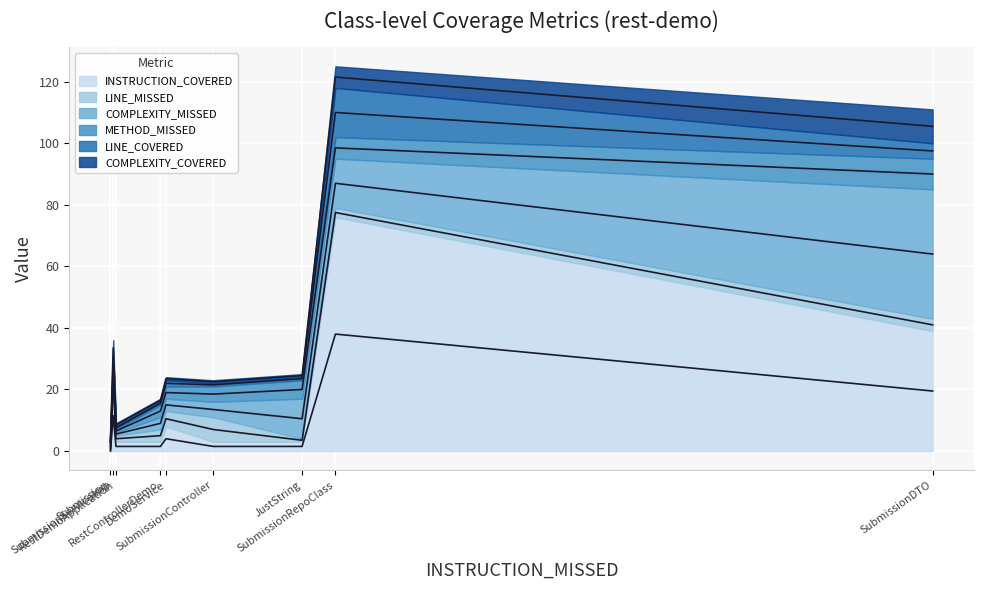

At how many categories does at least one series exceed 17?

3